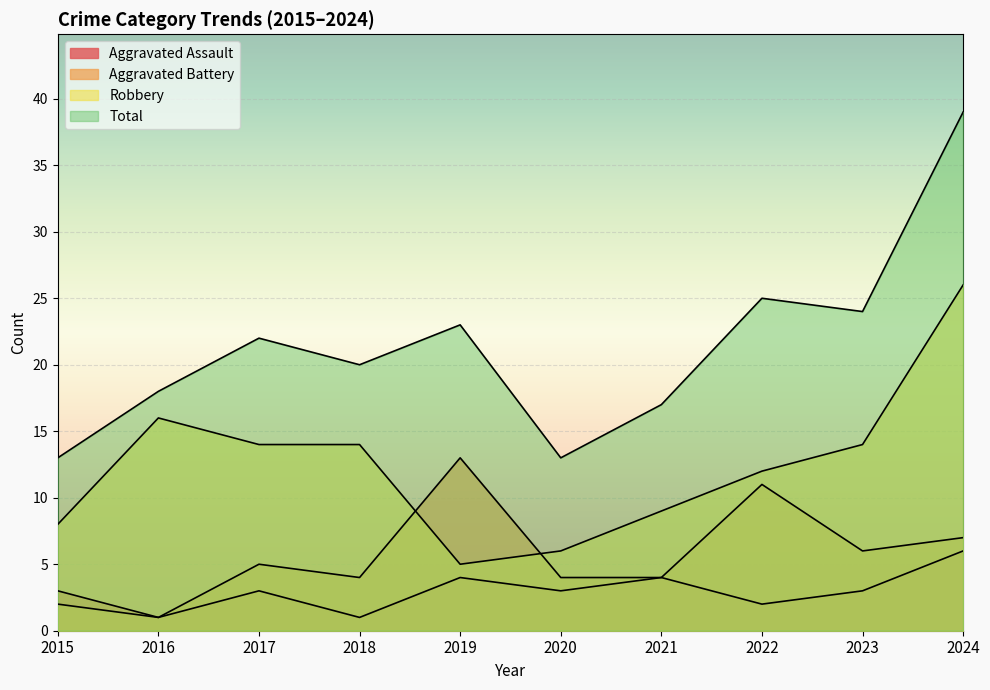

What is the difference between the highest and lowest values at 2017?

19